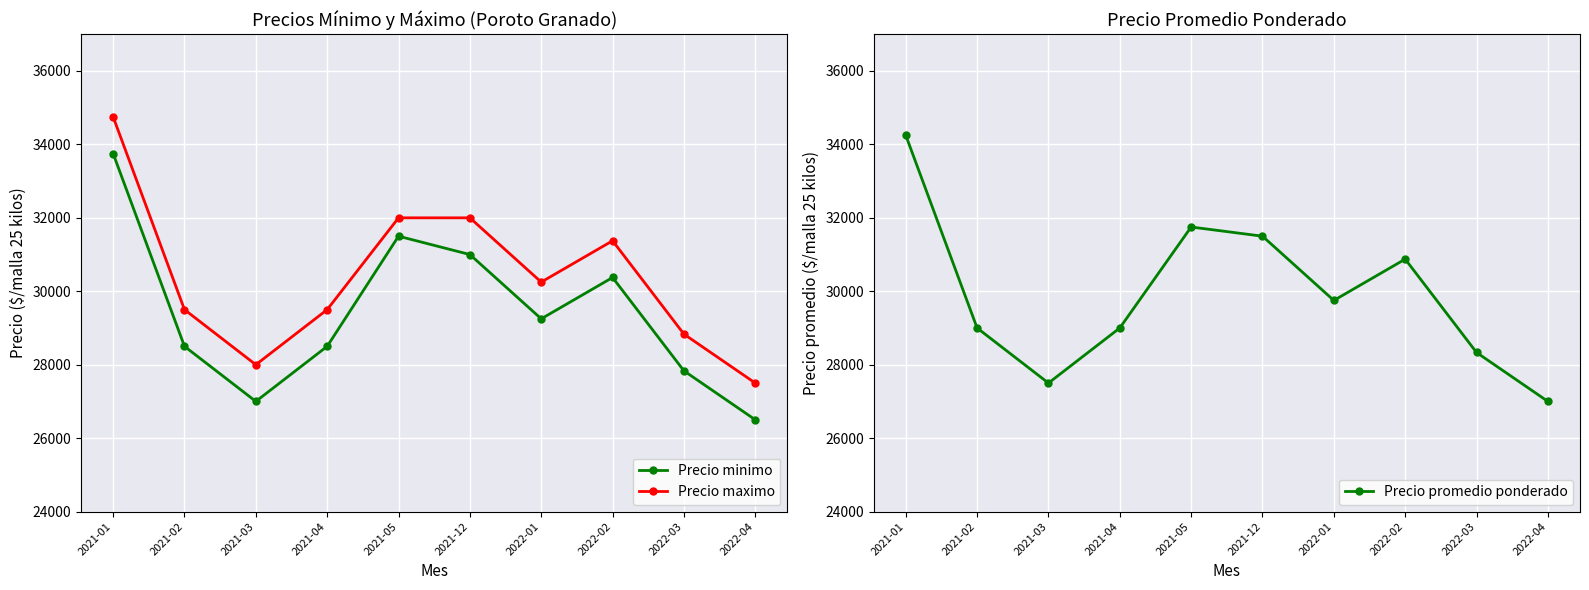

At which category does Precio minimo reach its first local valley?

2021-03